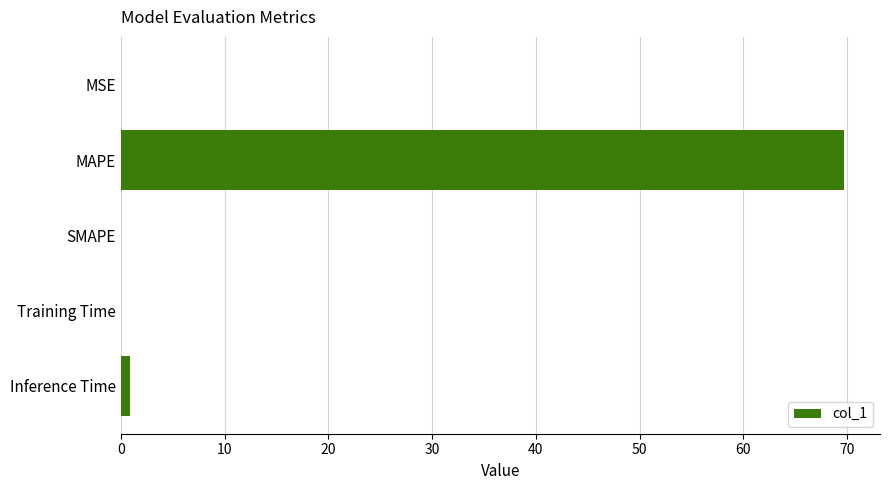

Which category has the highest value across all series?

MAPE